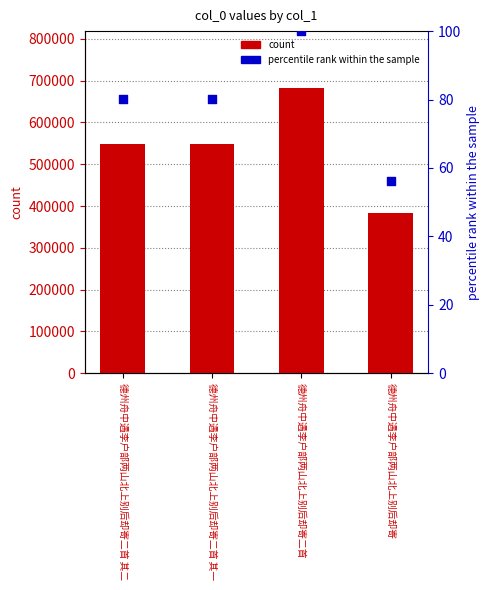

At which category is the sum across all series the highest?

德州舟中遇李户部两山北上别后却寄二首